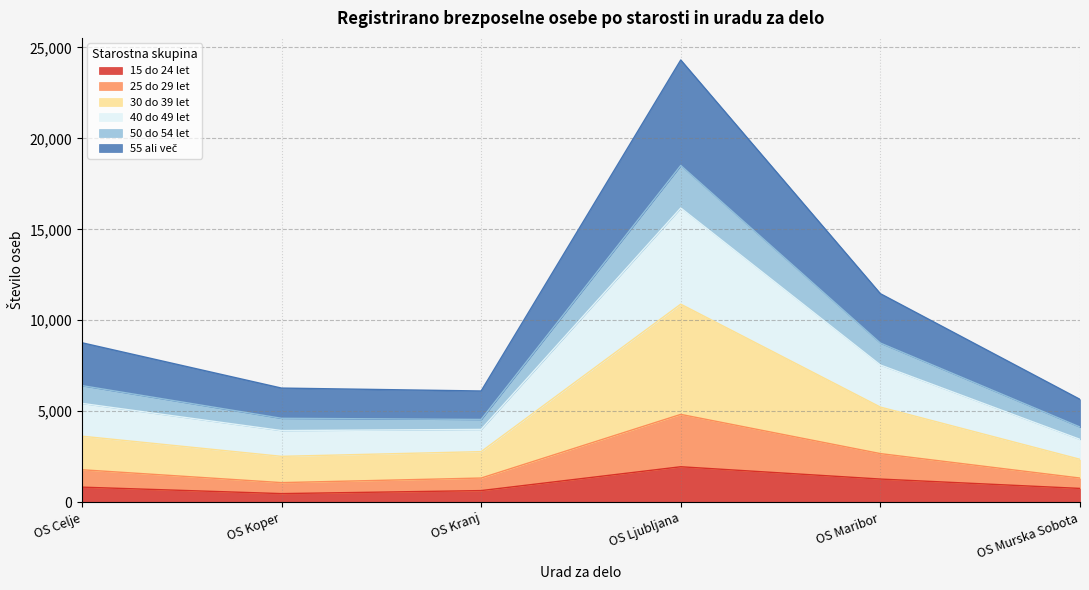

What is the highest value of the 15 do 24 let series?

1949